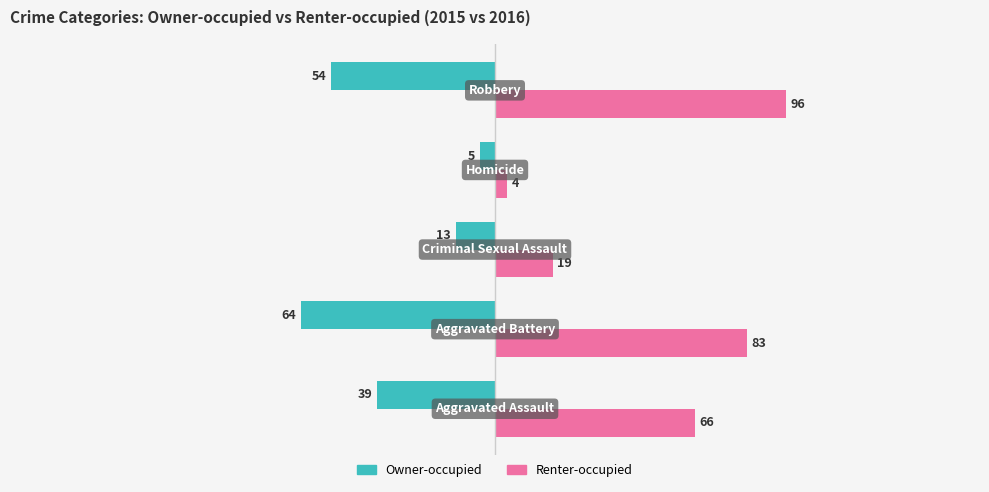

Which series has the widest spread of values?

Renter-occupied